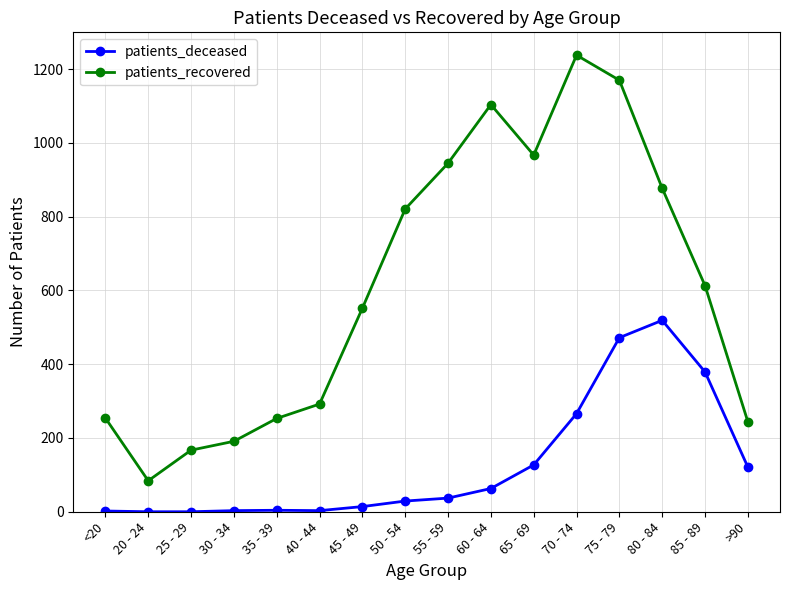

Rank the series by their maximum value, from highest to lowest.

patients_recovered, patients_deceased